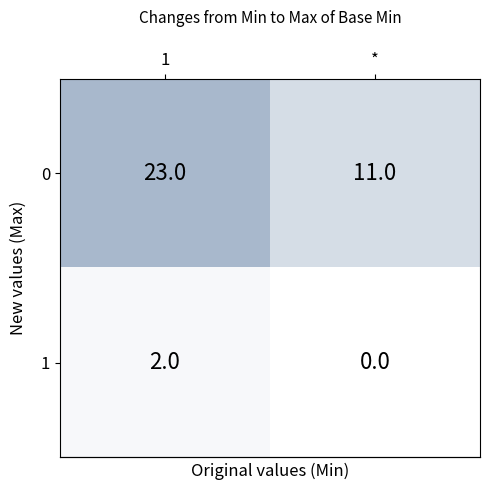

How many series are shown in this chart?

2